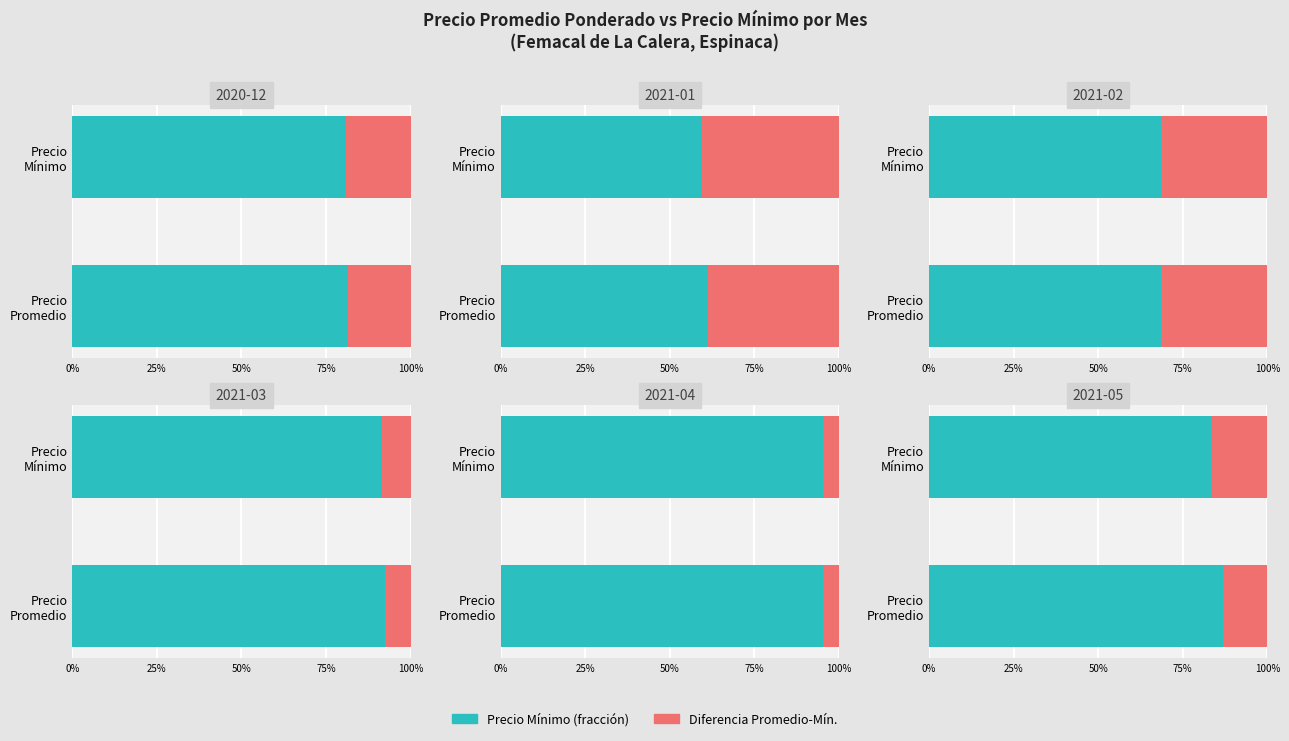

Does the chart contain stacked bars?

No